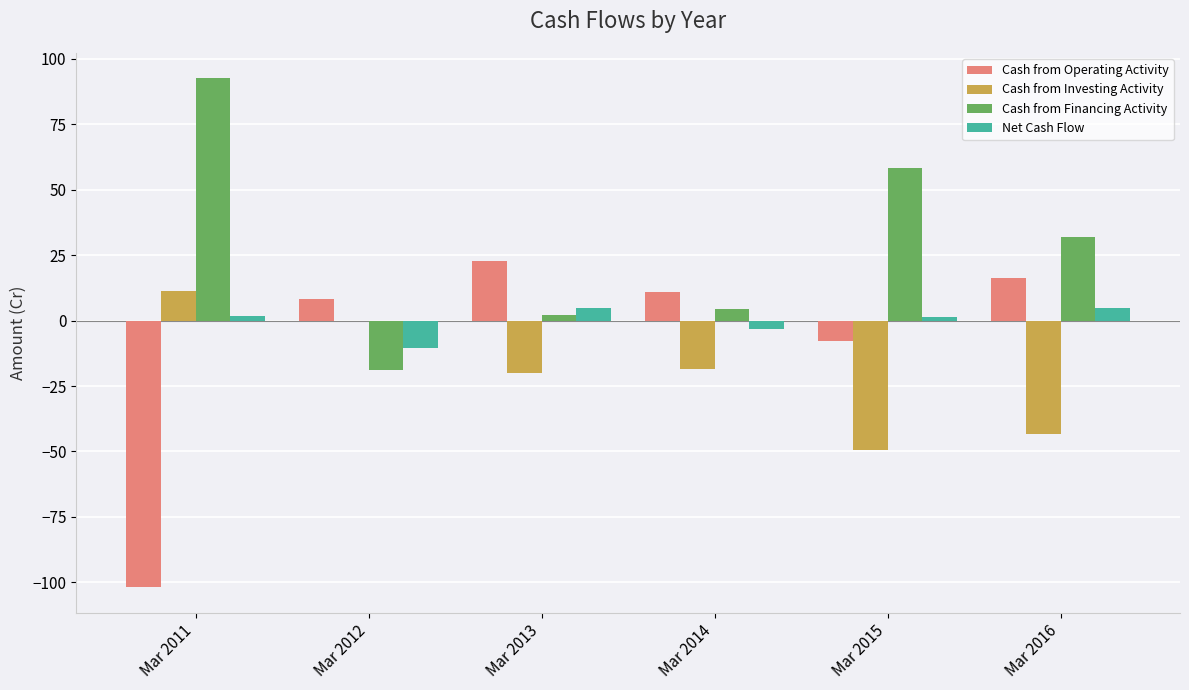

Which series has the largest total across all categories?

Cash from Financing Activity